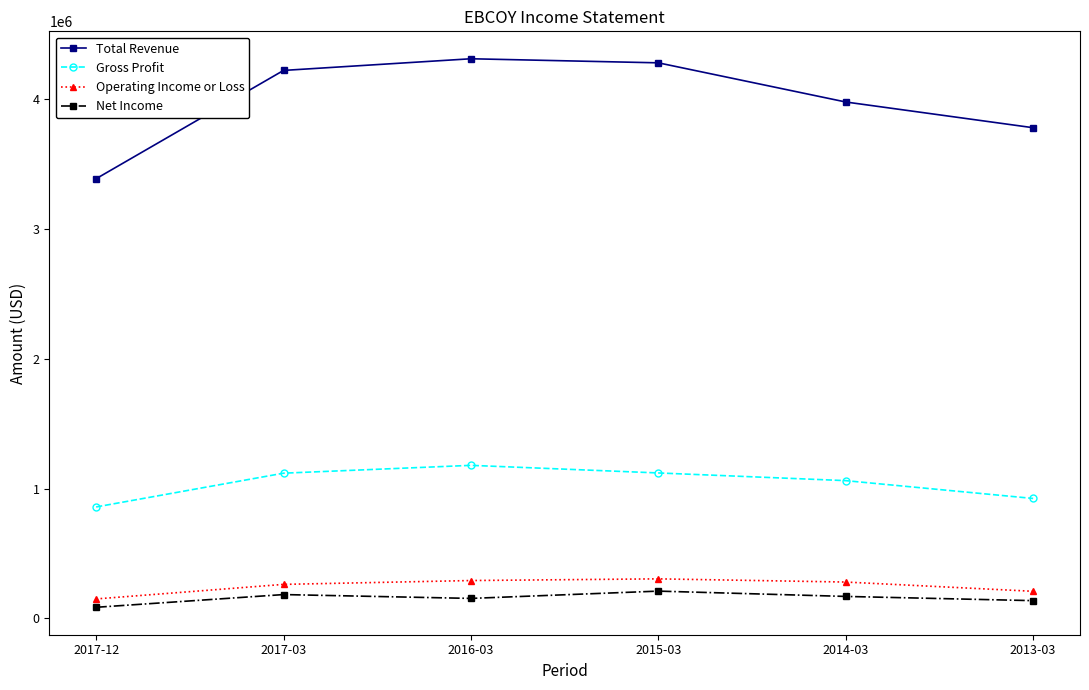

What is the total value across all series at 2013-03?

5048300